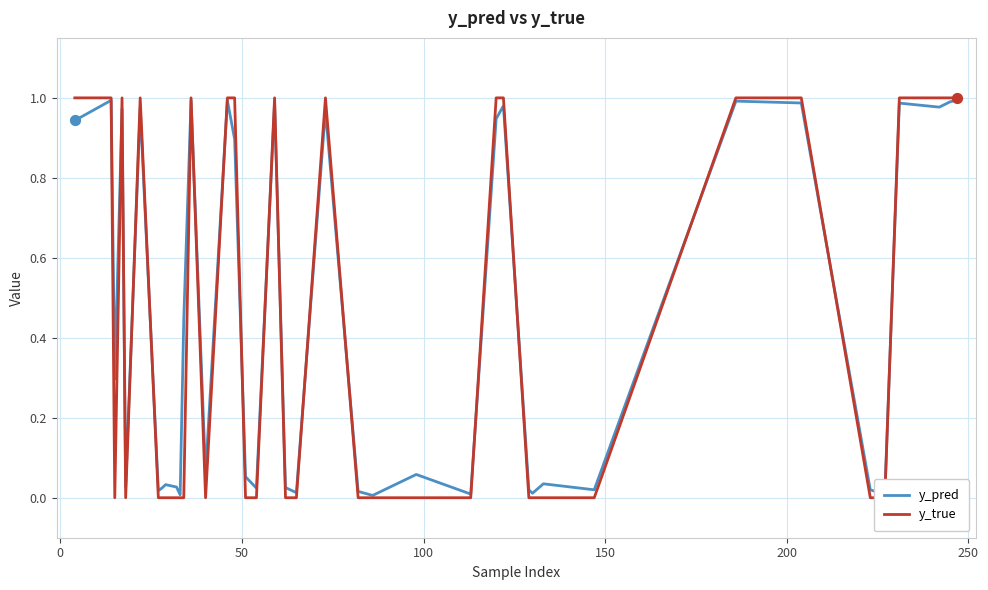

What are all the series names shown in the legend?

y_pred, y_true